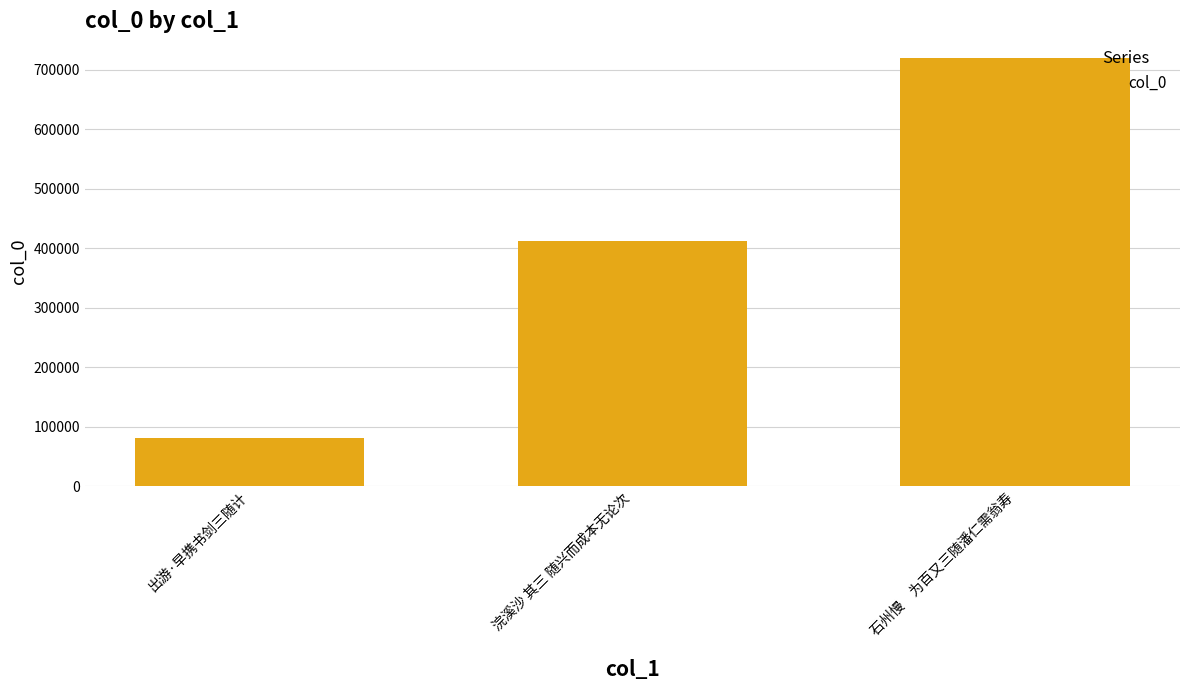

How many bars are there in total?

3